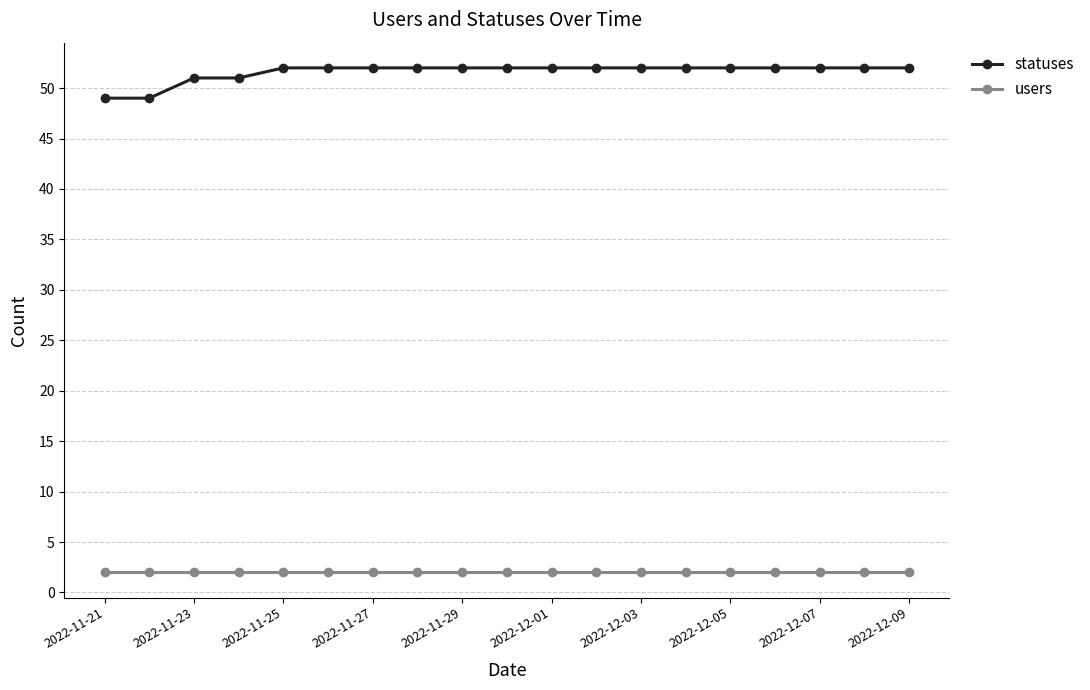

Which series has the largest total across all categories?

statuses